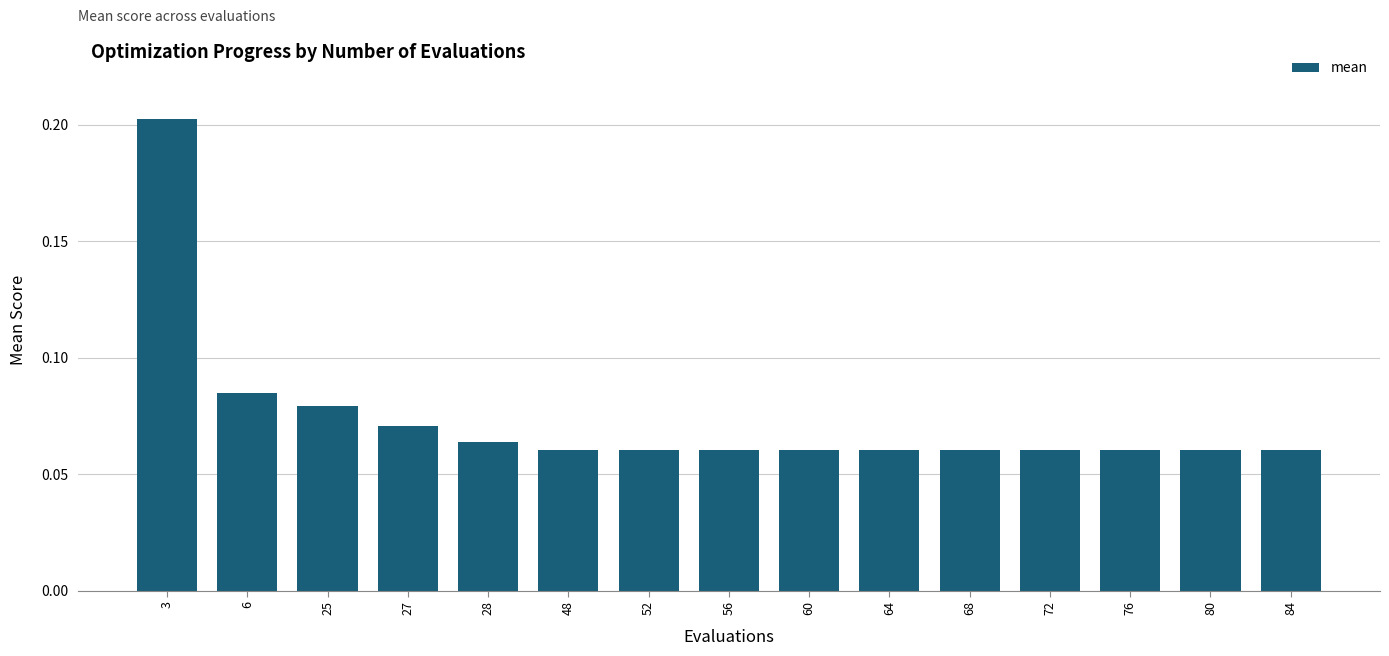

Between 3 and 56, which is larger?

3